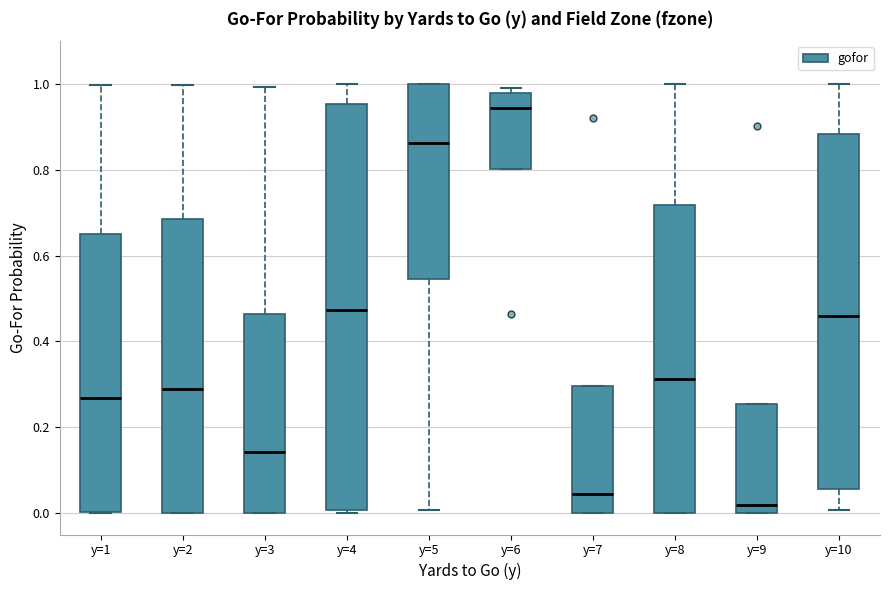

Where is the lower edge of the box for y=4 on the y-axis? The values are not printed on the chart, so give them approximately, as read against the axis.

0.00